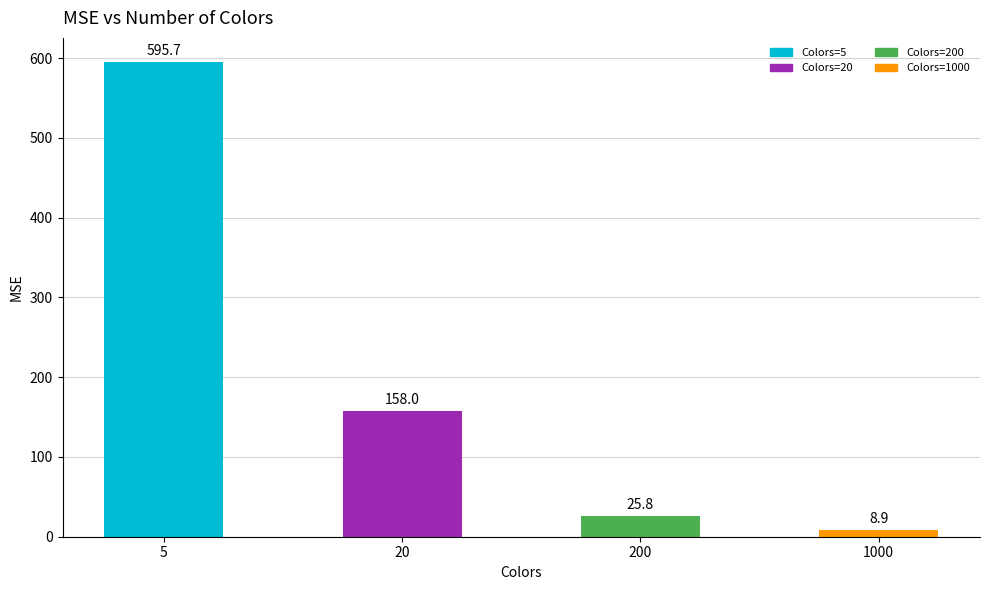

Reading left to right, list all the values displayed in this chart.

595.7	158.0	25.8	8.9